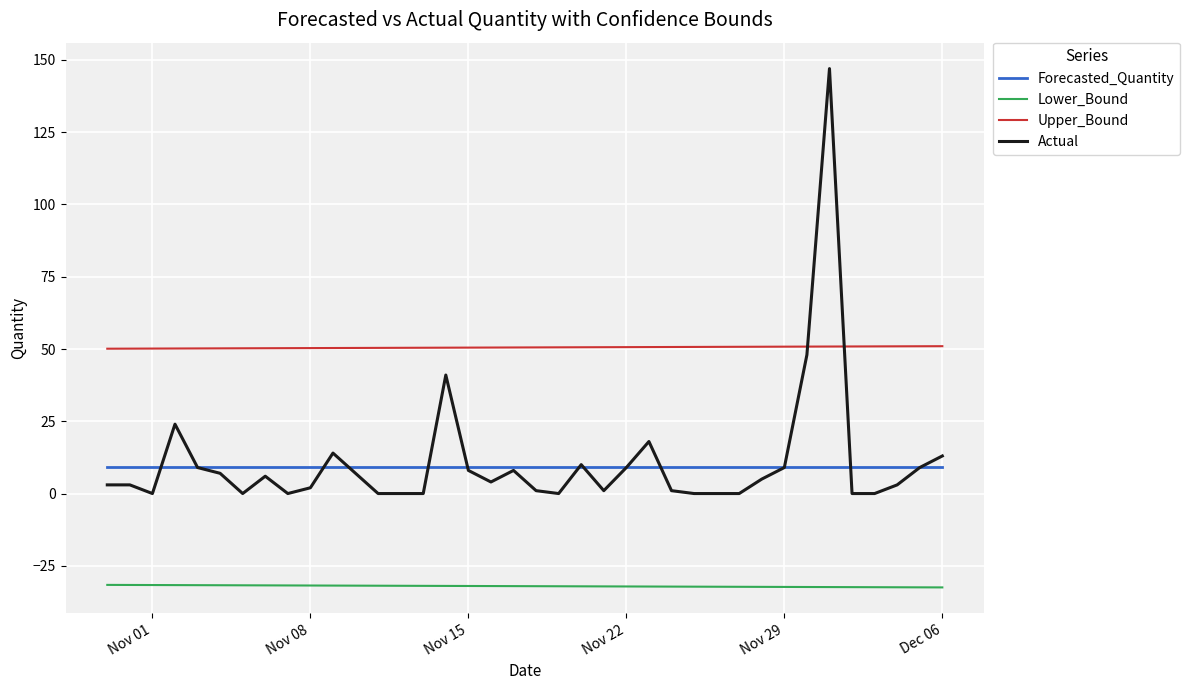

How many series are shown in this chart?

4